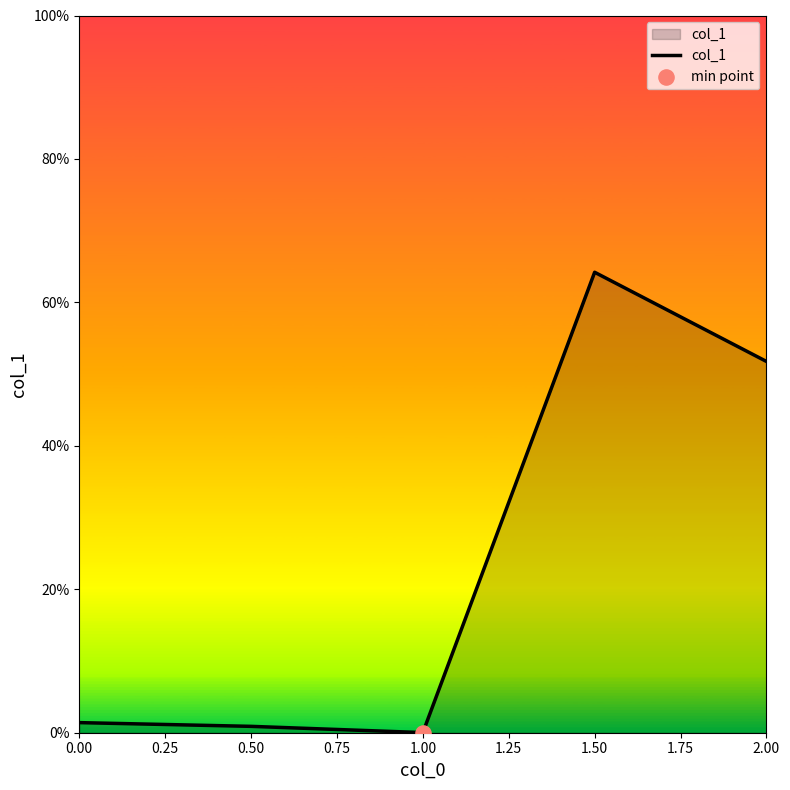

Does the chart have visible grid lines?

No